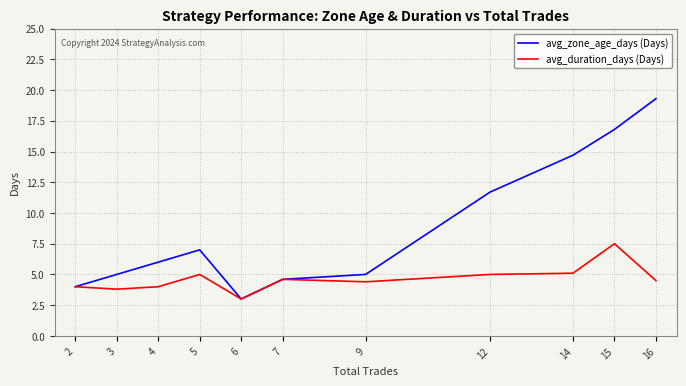

What is the approximate value of avg_zone_age_days (Days) at 14?

14.7